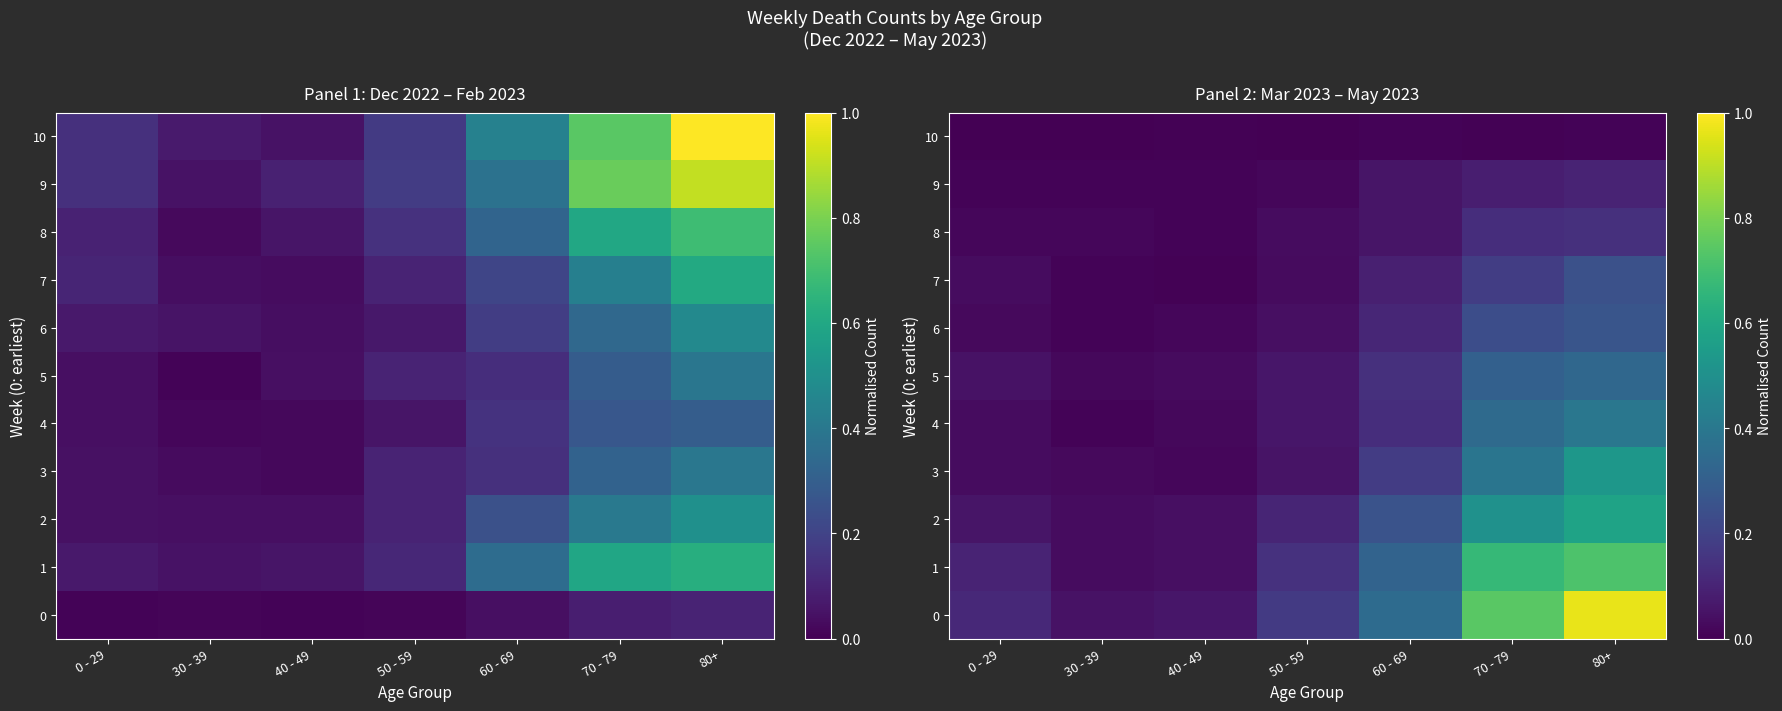

At which category is the sum across all series the highest?

80+